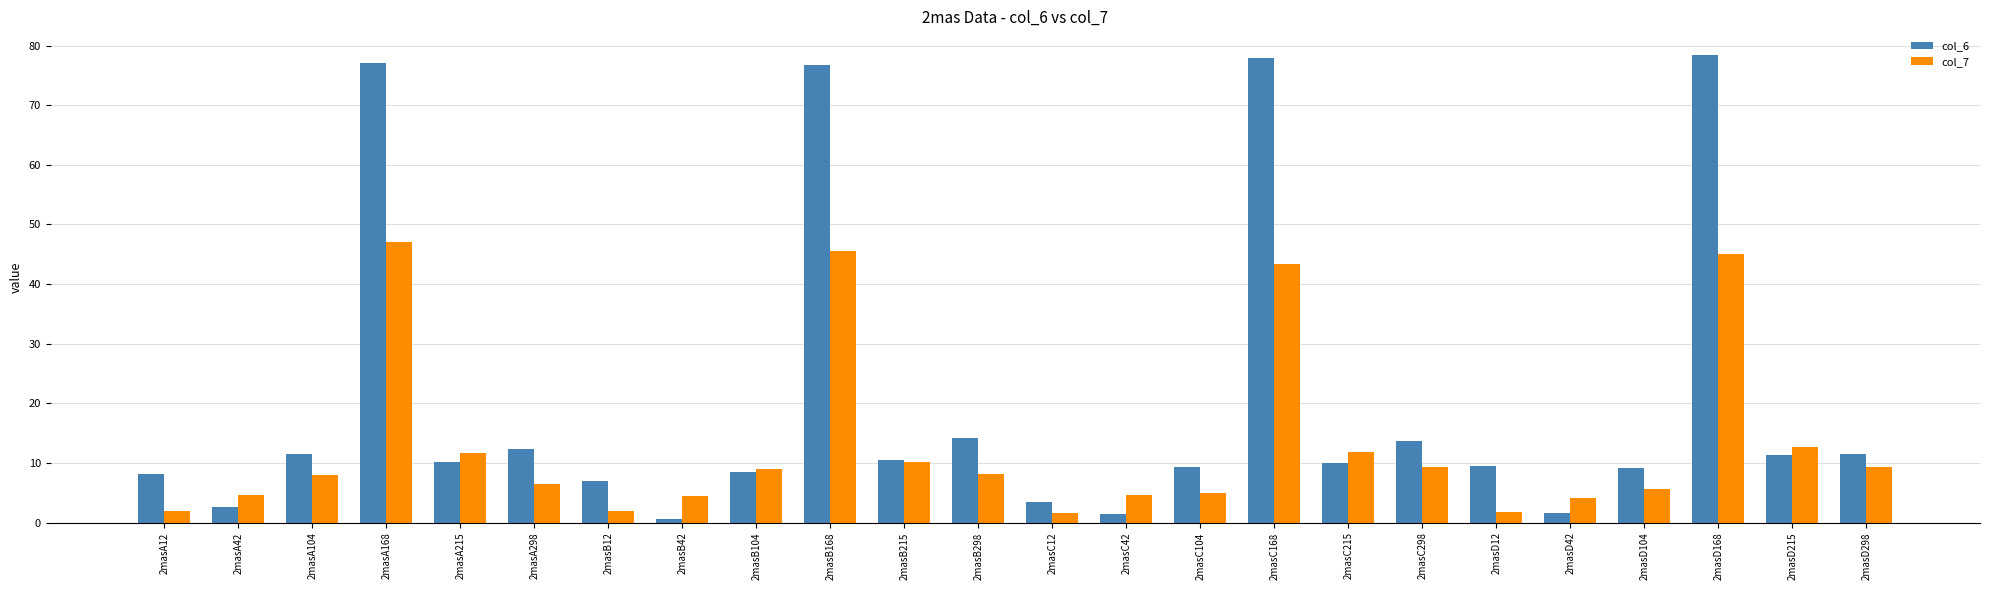

What is the label of the 20th bar from the right?

2masA215